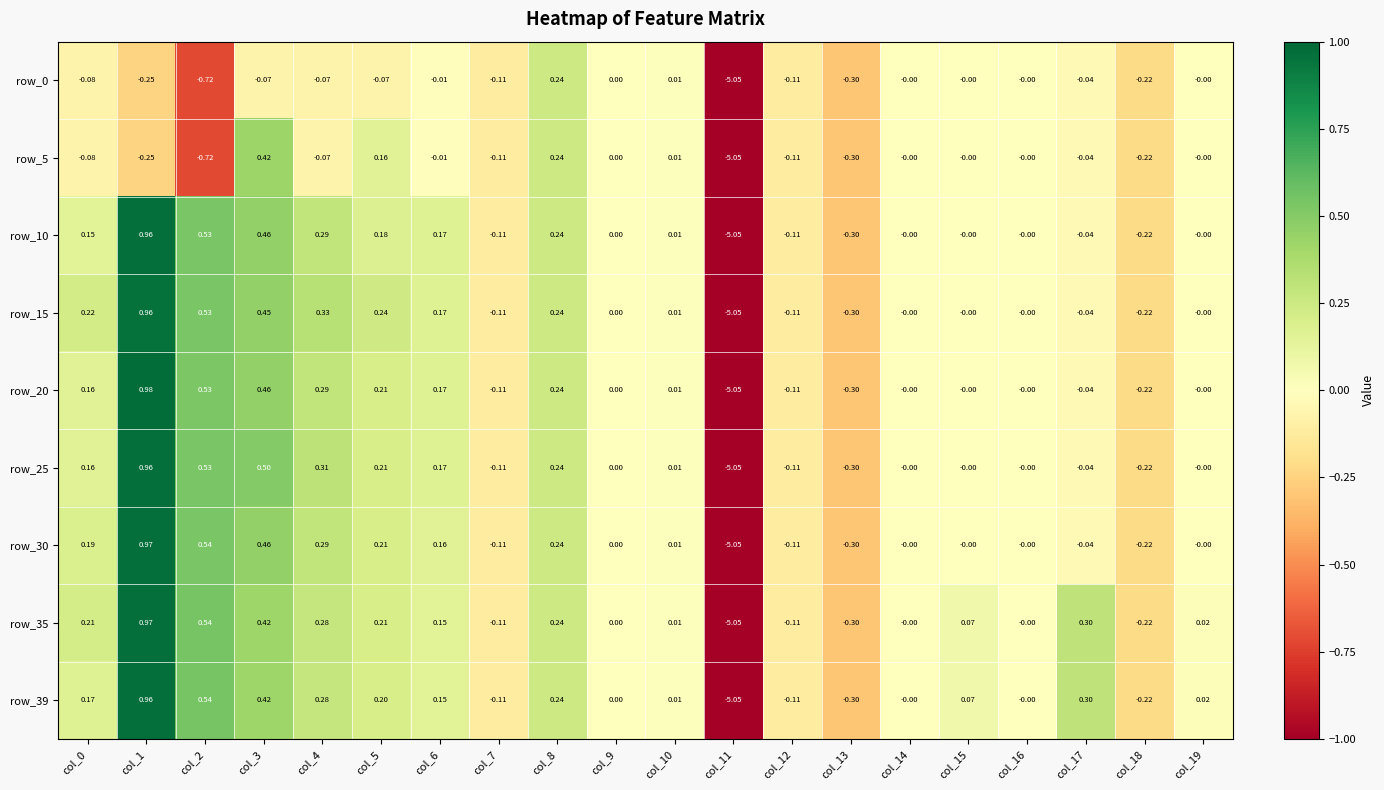

Is the value of row_0 at col_7 greater than the value of row_10 at col_4?

No